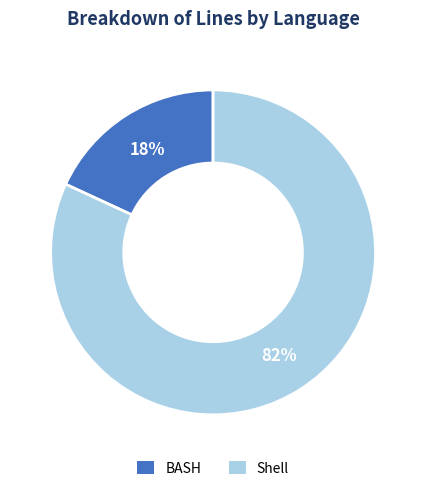

To the nearest percent, what is the combined percentage of BASH and Shell?

100%